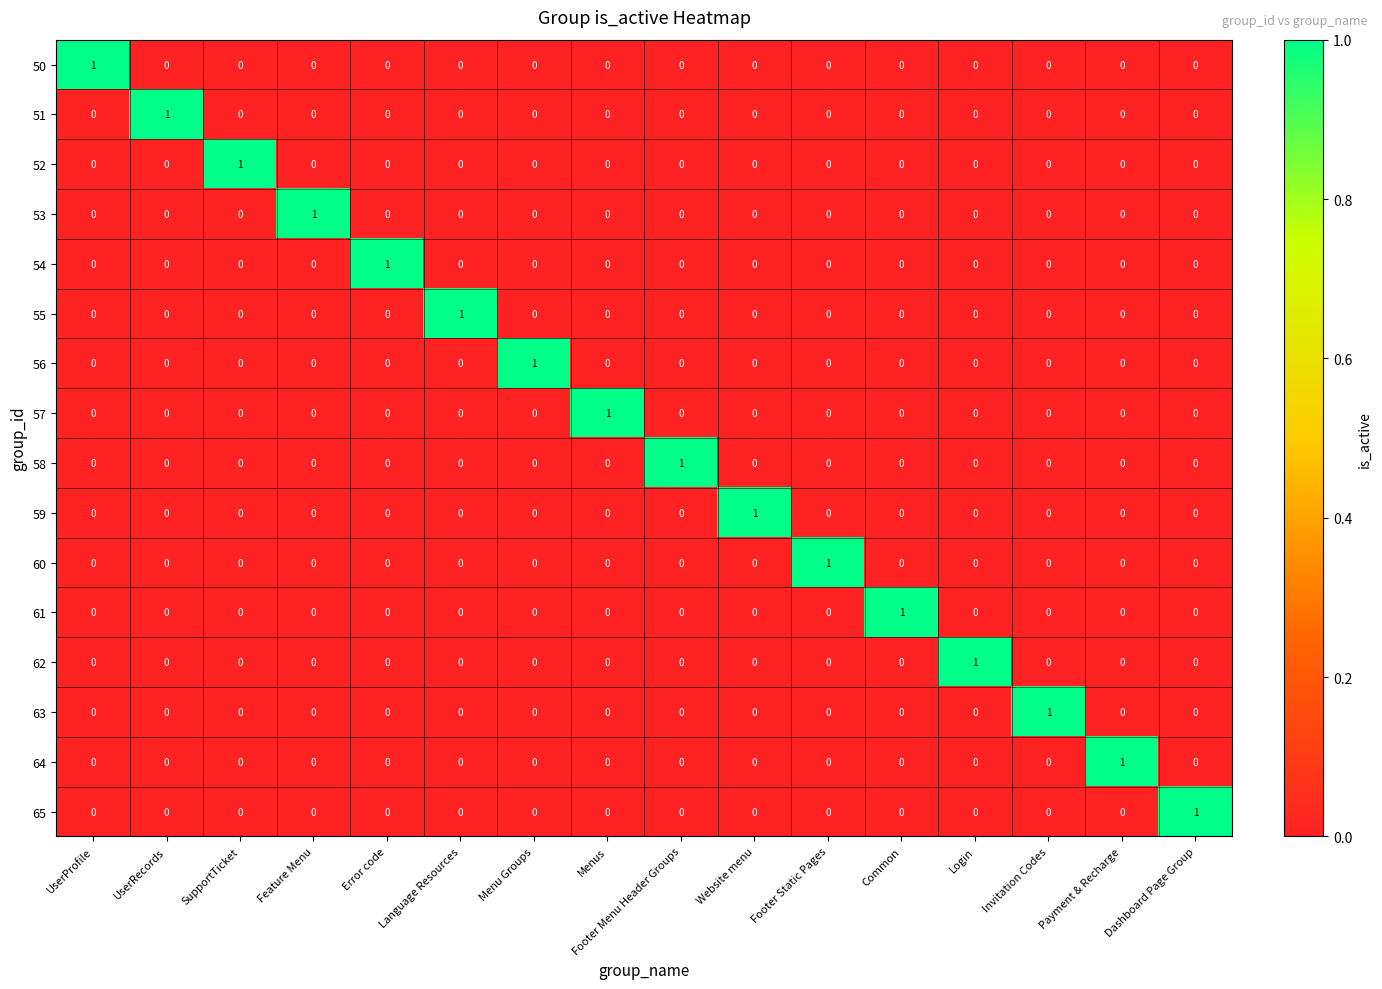

Is it true that 62 equals 1 at Login?

True